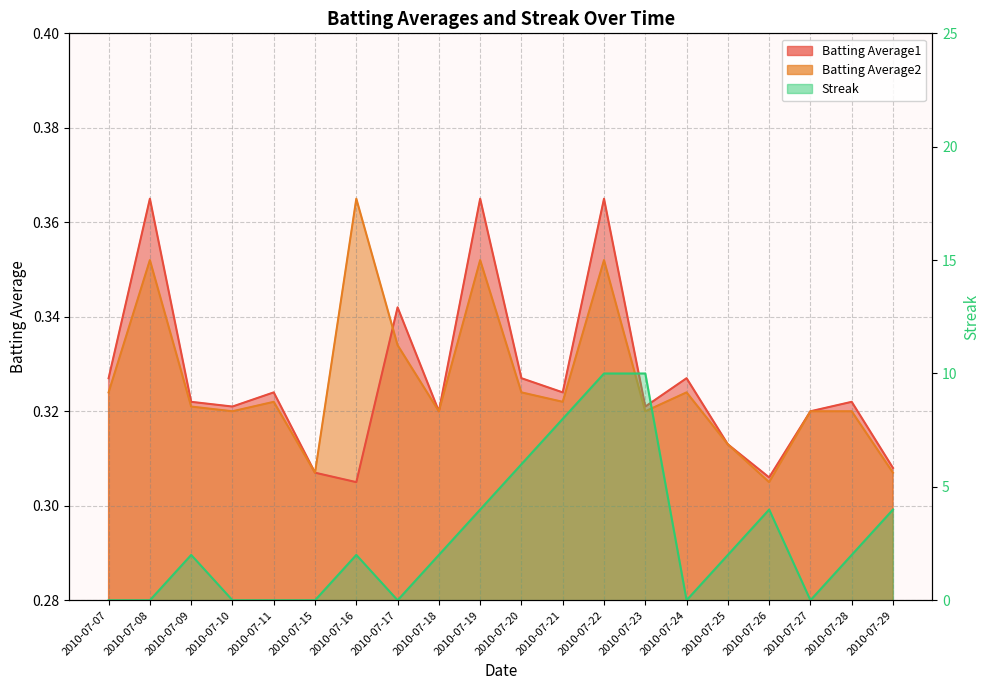

Read the Batting Average2 value at 2010-07-07.

0.3